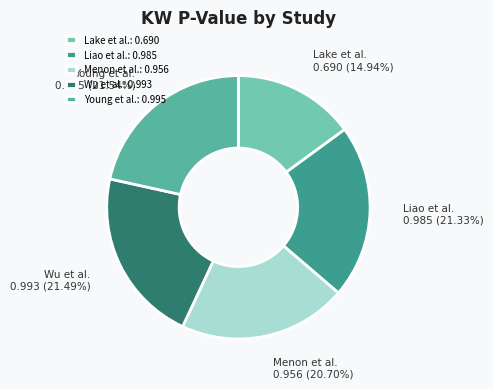

What percentage is the Lake et al. slice, to the nearest percent?

15%